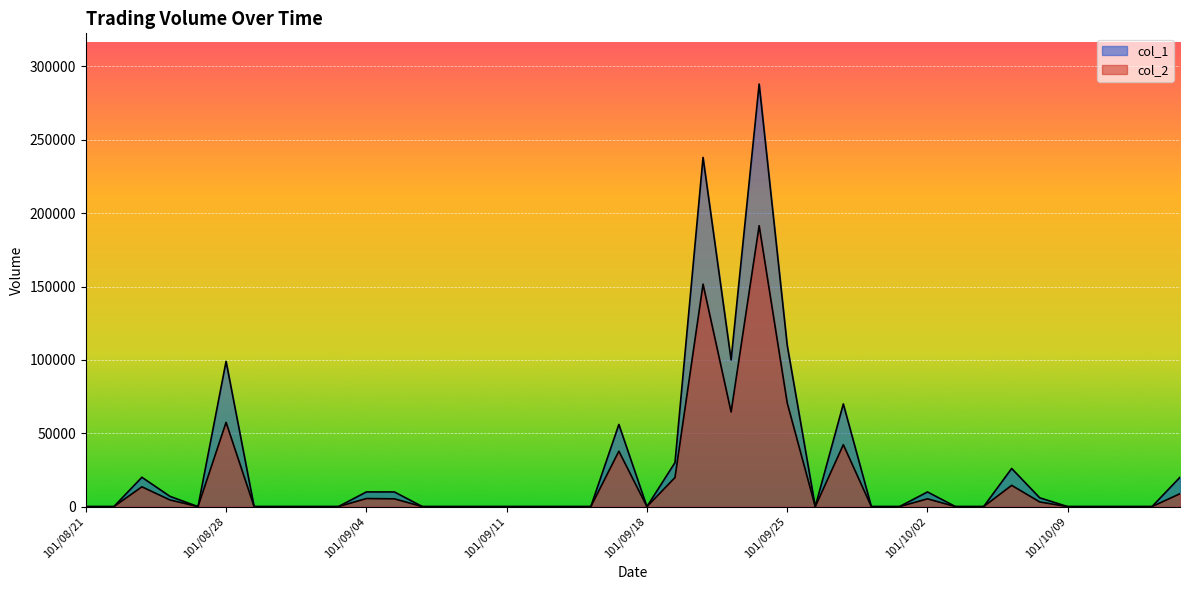

True or false: col_2 and col_1 cross at least once.

False